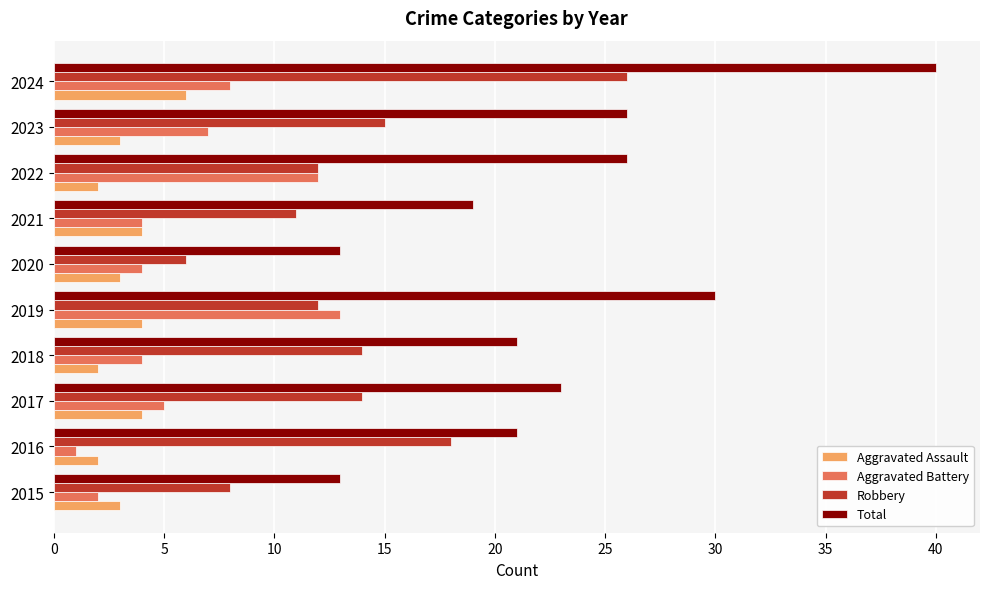

Read the Total value at 2023, to the nearest 10.

30